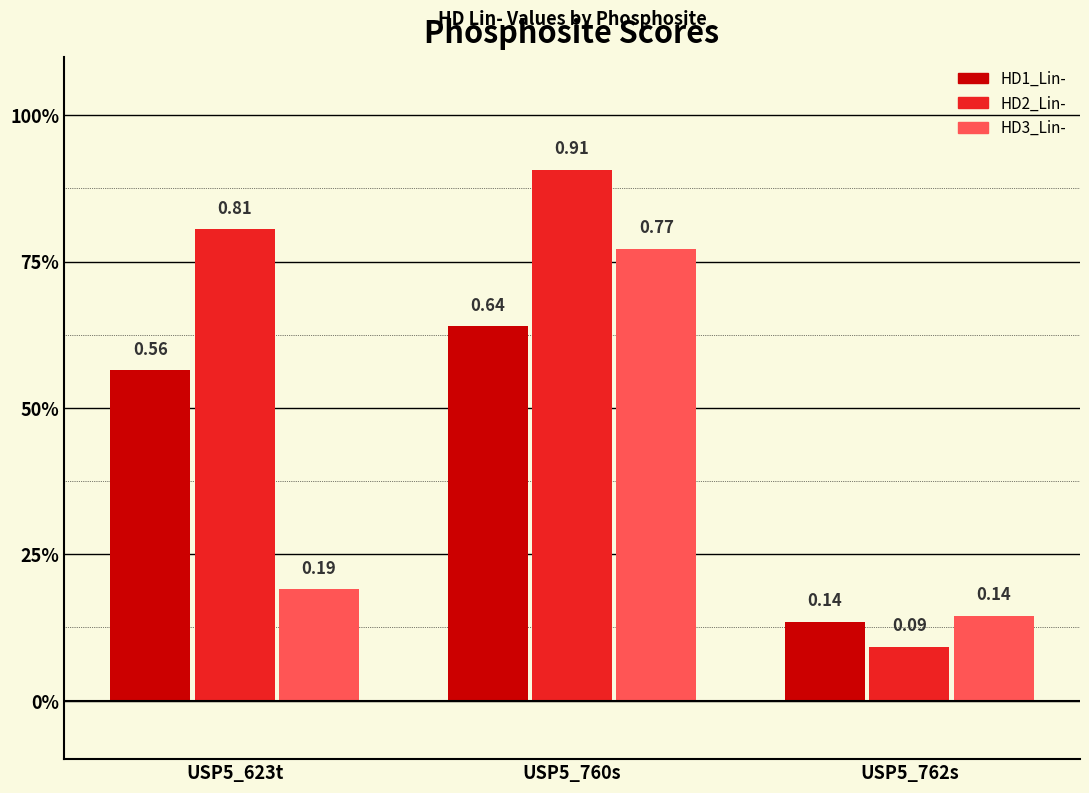

True or false: HD3_Lin- has a value of 0.2 at USP5_762s.

False